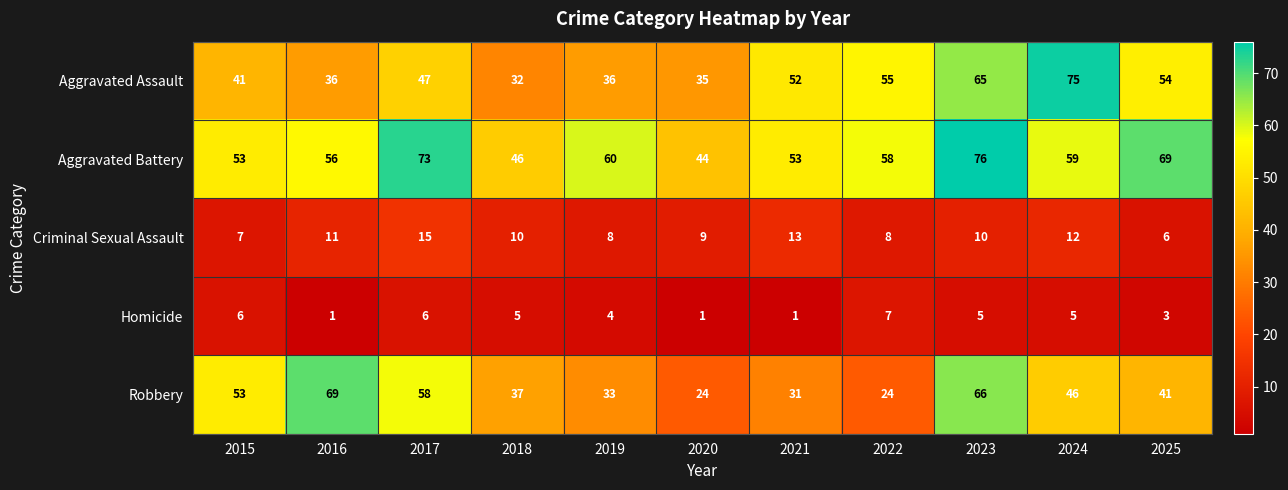

What is the maximum value for Homicide?

7